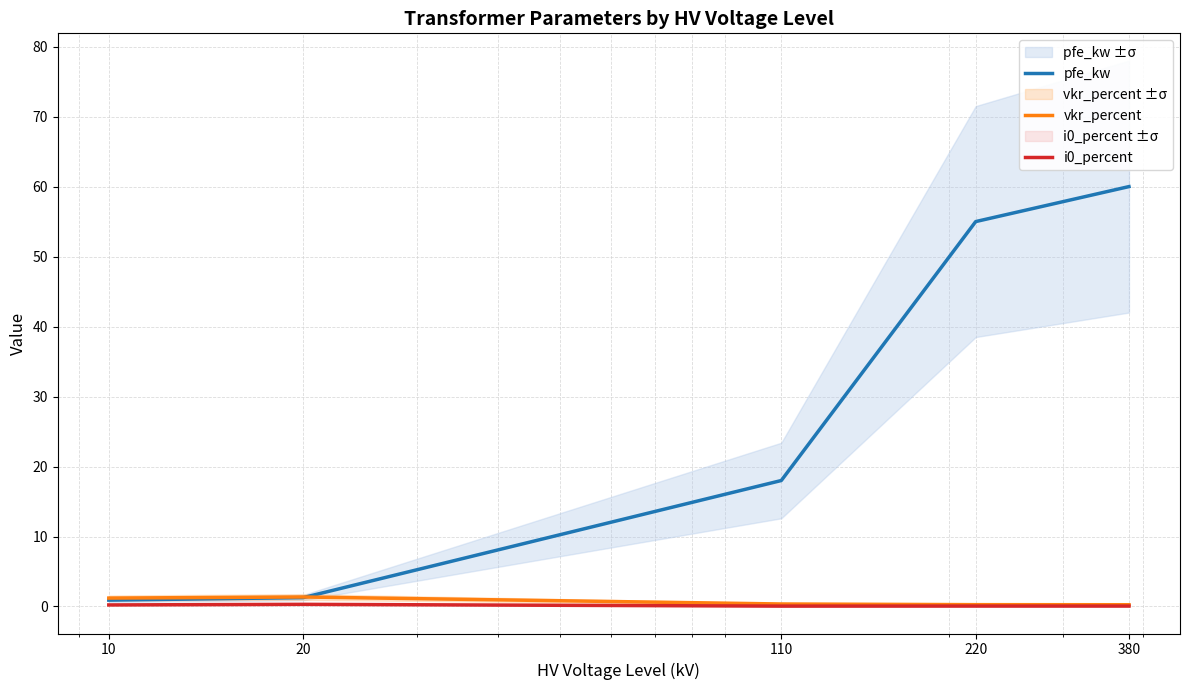

Which series has the largest range (max minus min)?

pfe_kw